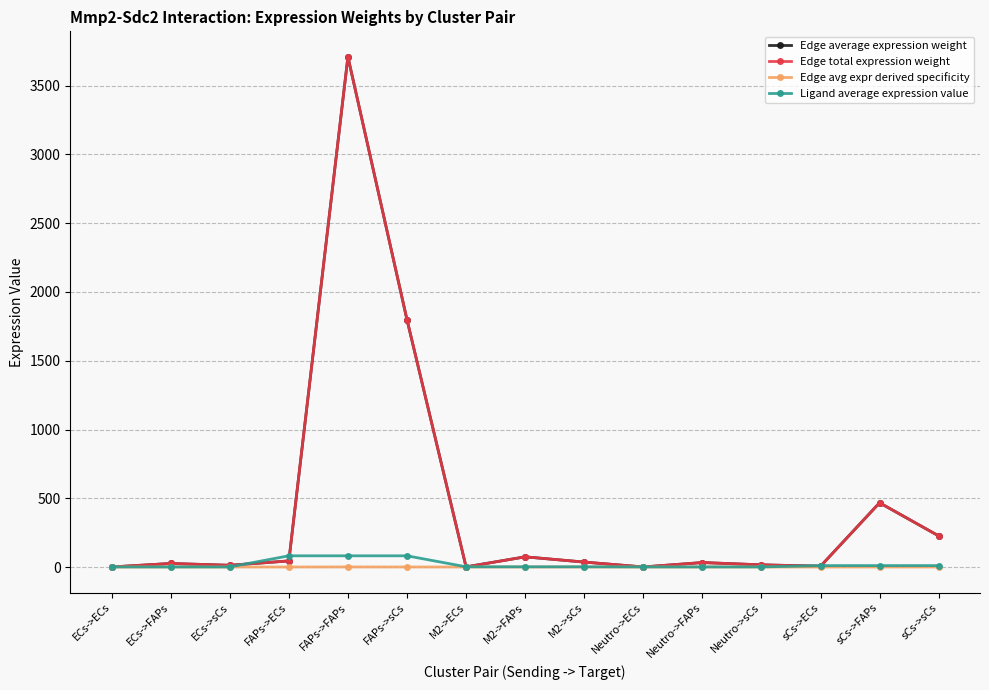

Is this an area chart (filled region under the line)?

No